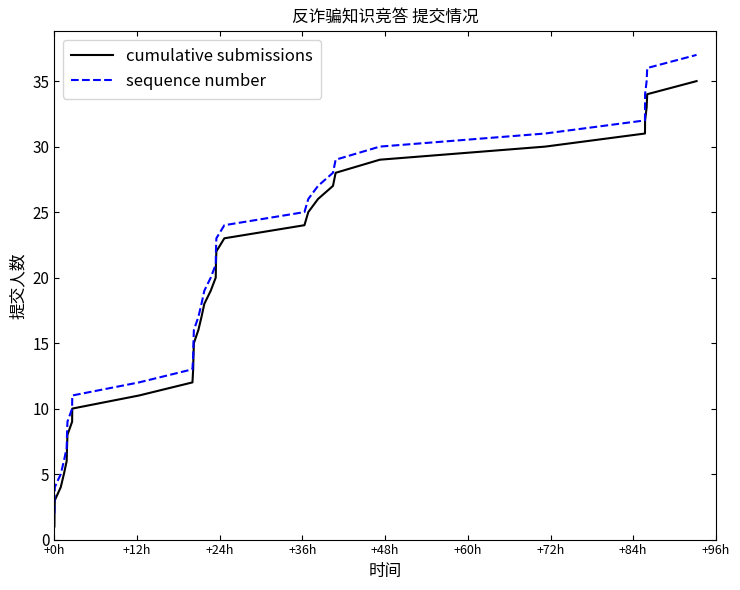

Which series has the largest total across all categories?

sequence number